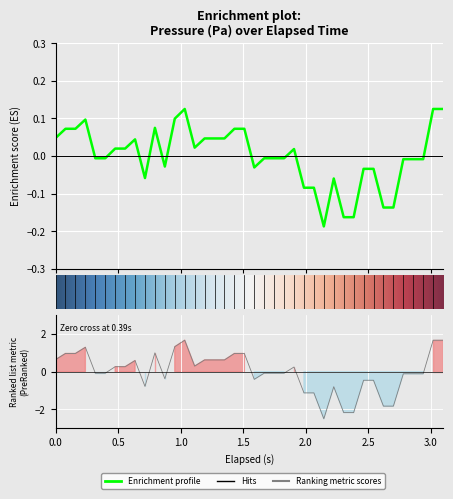

Is this an area chart (filled region under the line)?

No